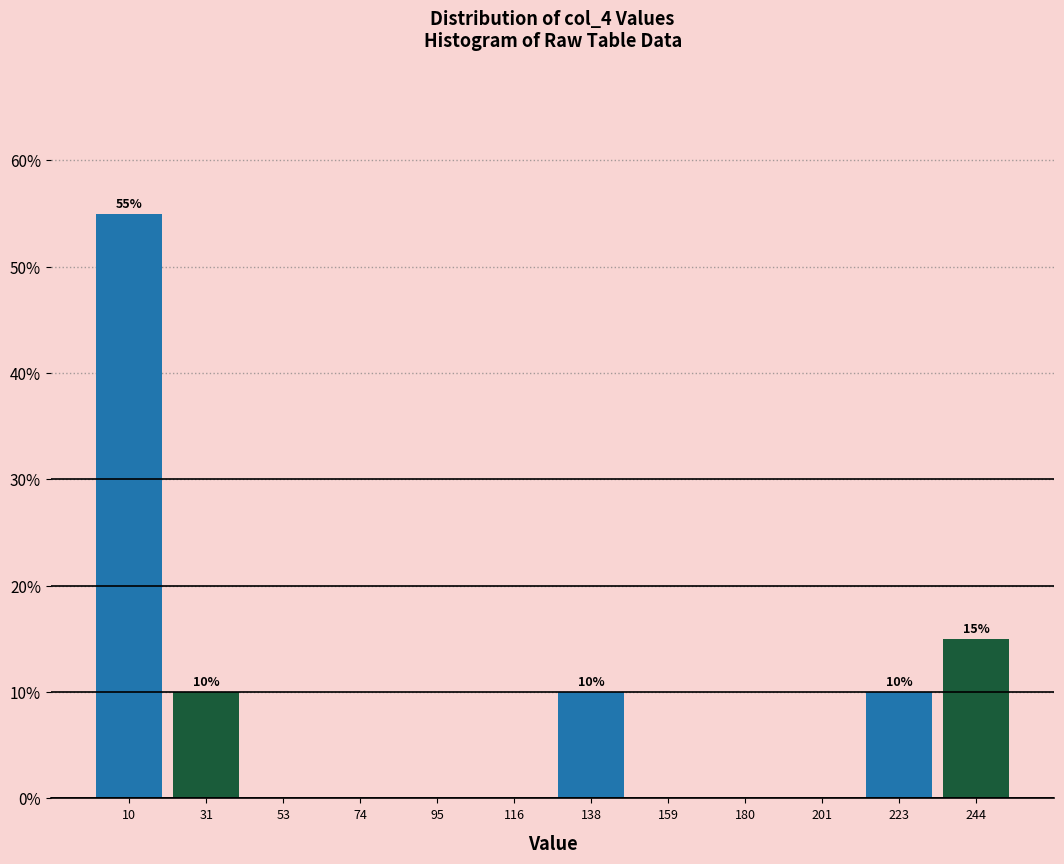

Over which range of the x-axis is the bar tallest?

0 to 20